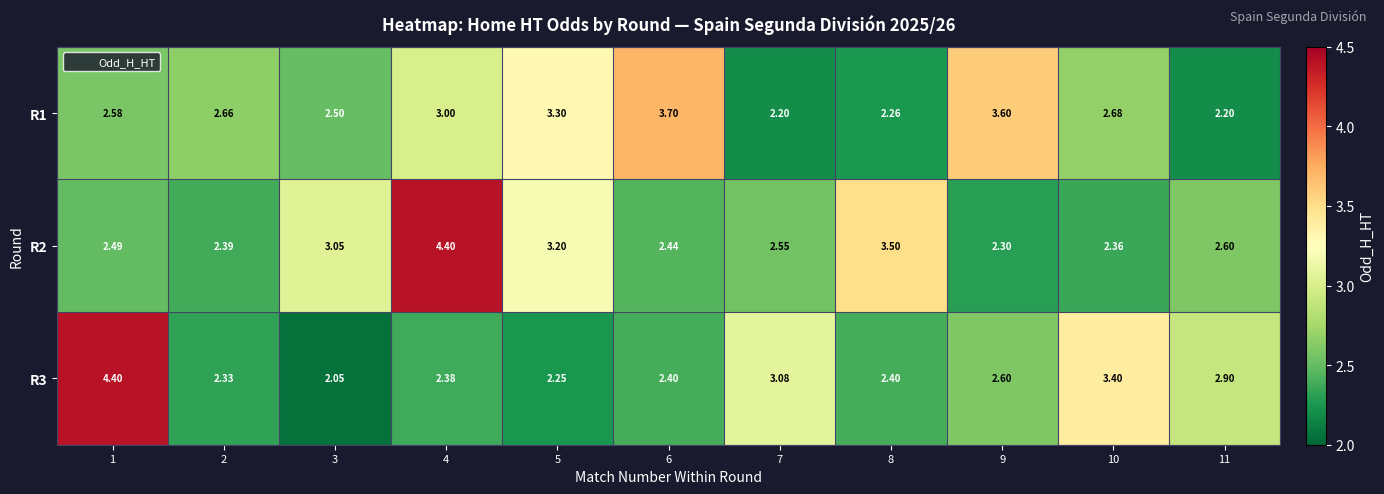

Is the value of R3 at 8 greater than the value of R2 at 5?

No